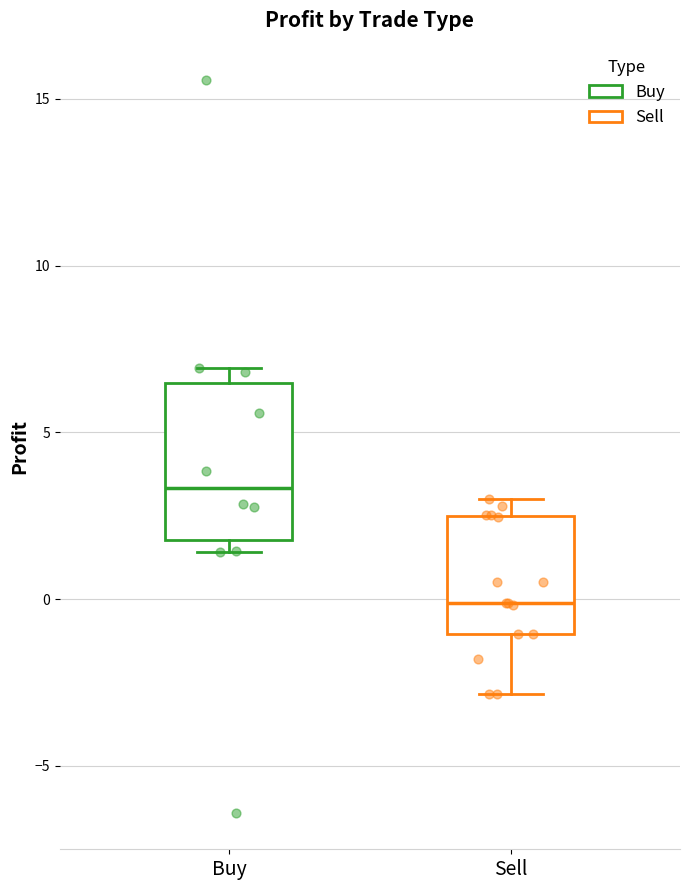

Where is the lower edge of the box for Sell on the y-axis? The values are not printed on the chart, so give them approximately, as read against the axis.

-1.0